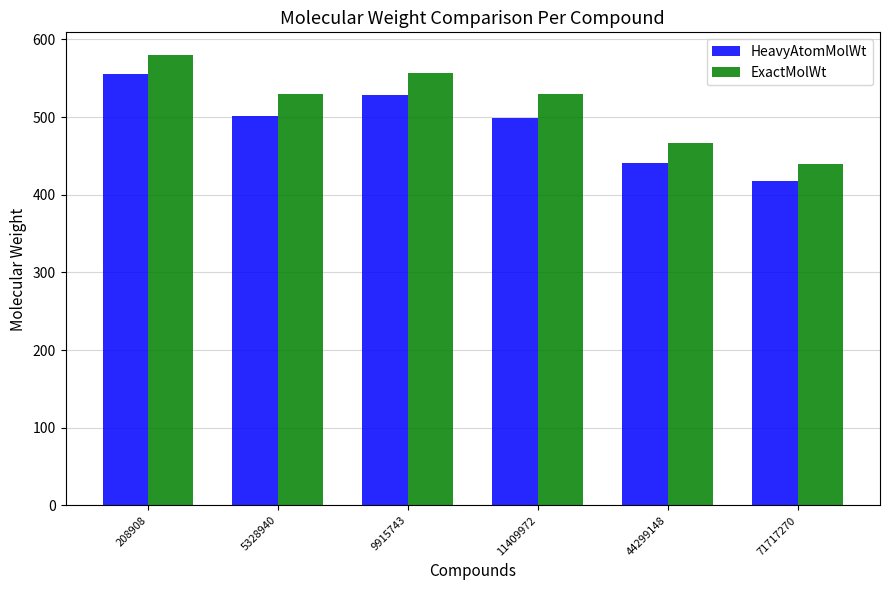

What is the spread (max minus min) of values at 208908?

25.3